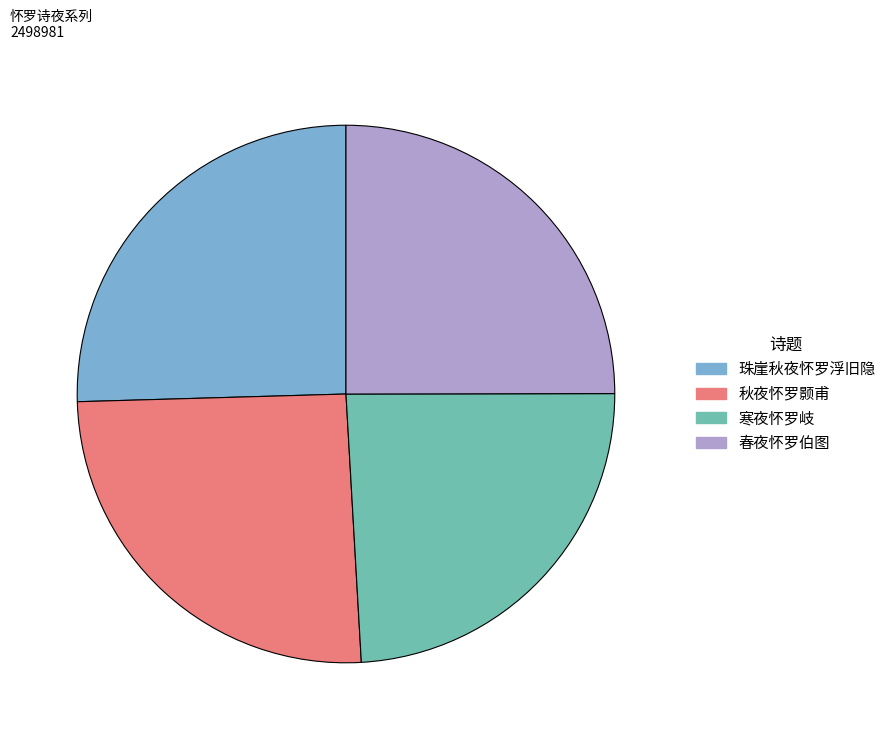

How many slices are in this pie chart?

4